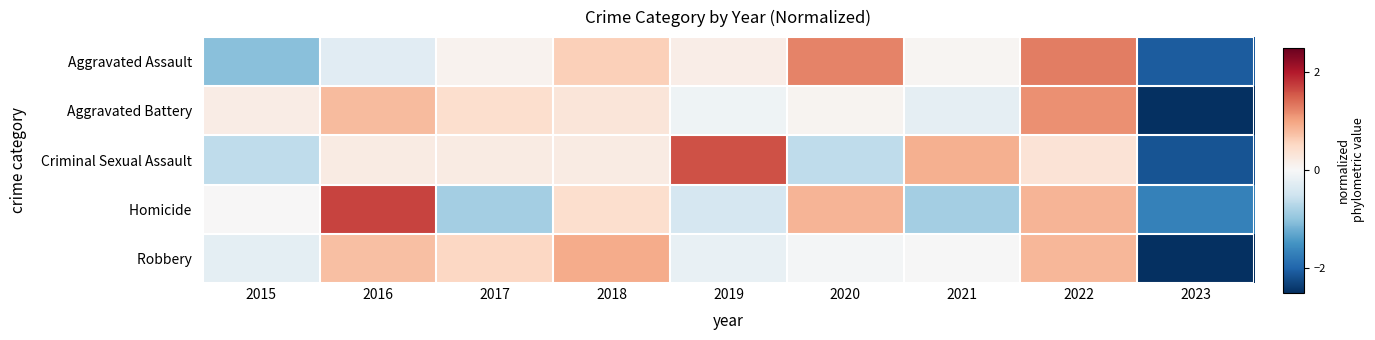

What is the difference between the highest and lowest values at 2019?

2.0